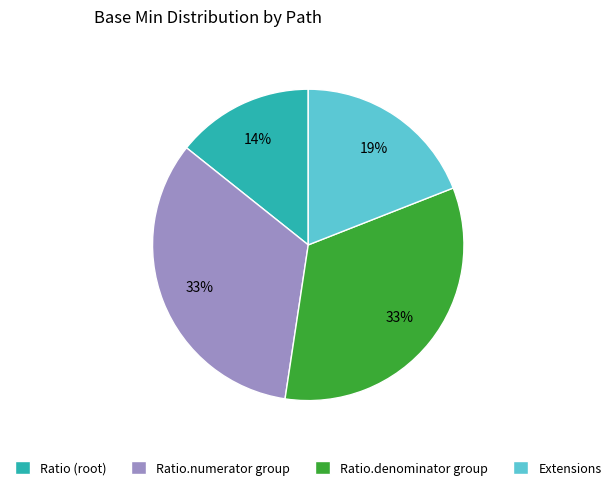

How many slices are in this pie chart?

4